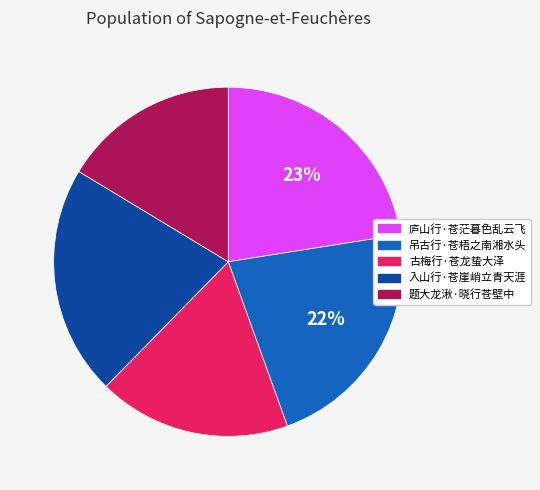

Is it true that 题大龙湫·晓行苍壁中 is 16% of the pie?

True